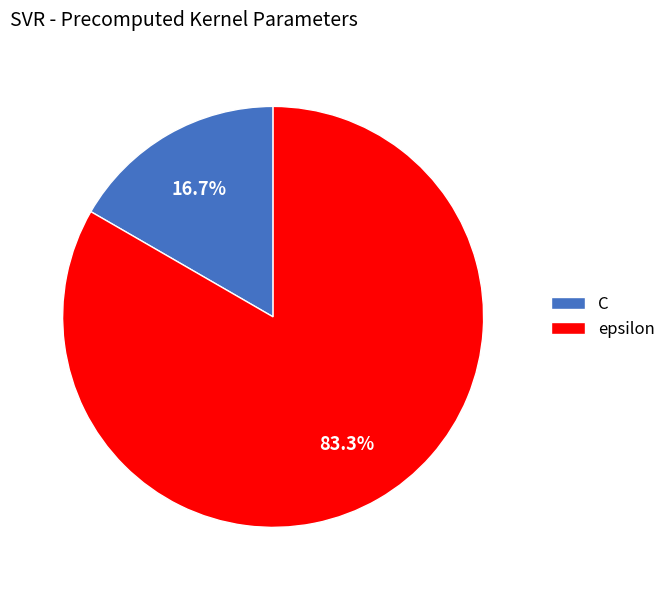

How many slices are in this pie chart?

2